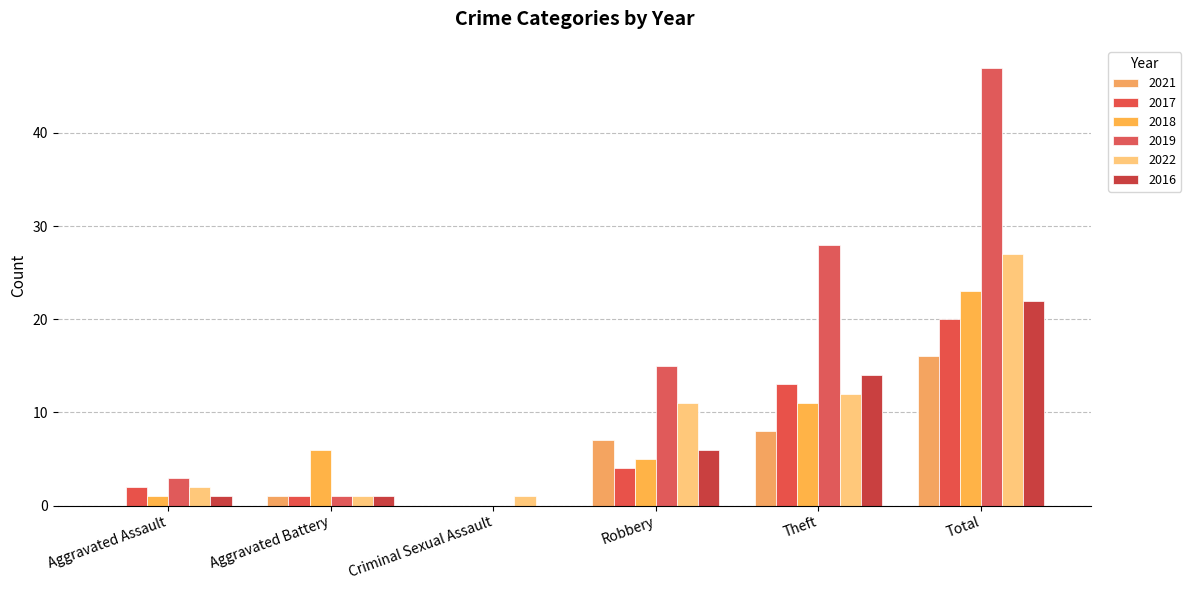

What is the total value across all series at Robbery?

48